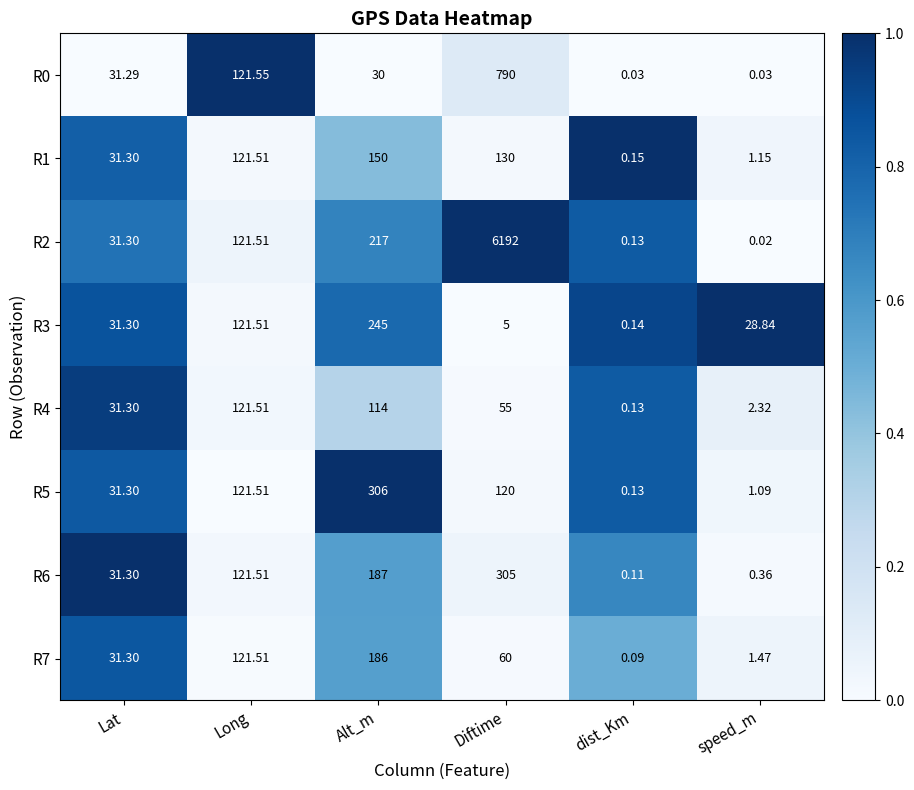

What is the total value across all series at dist_Km?

0.9